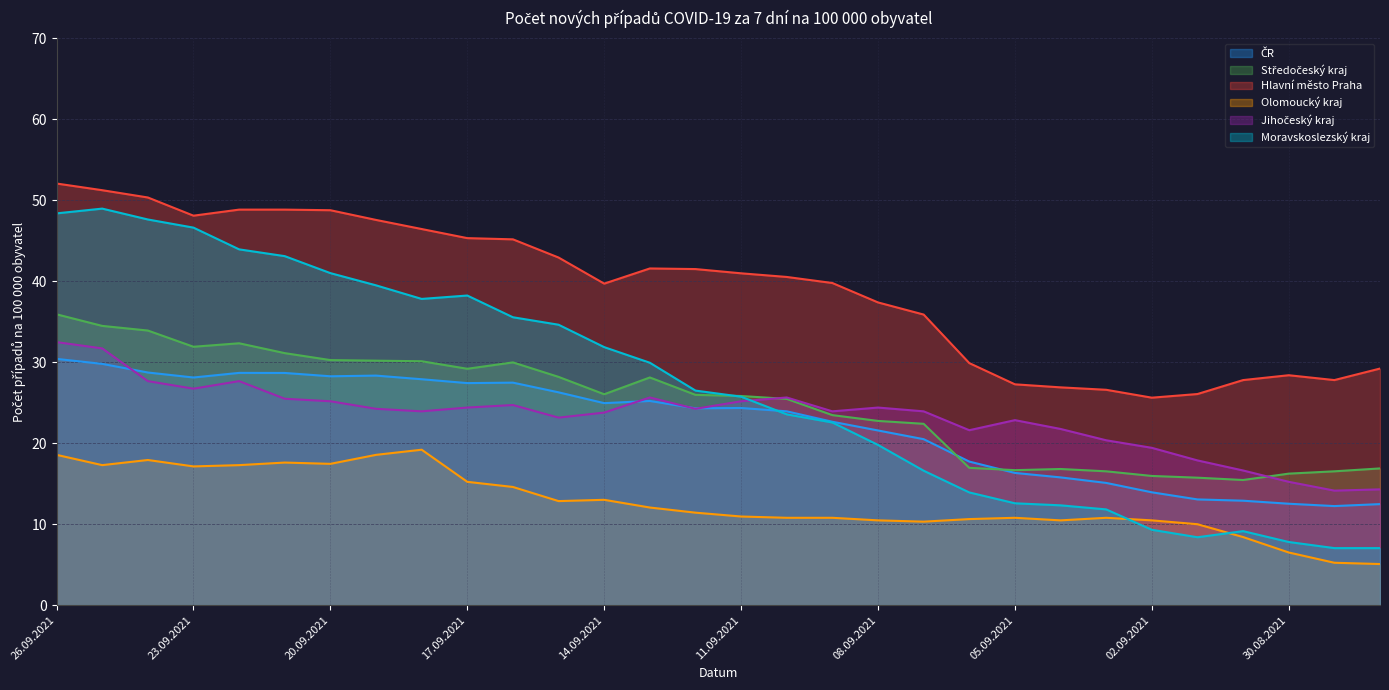

What is the label of the 24th point from the left?

03.09.2021